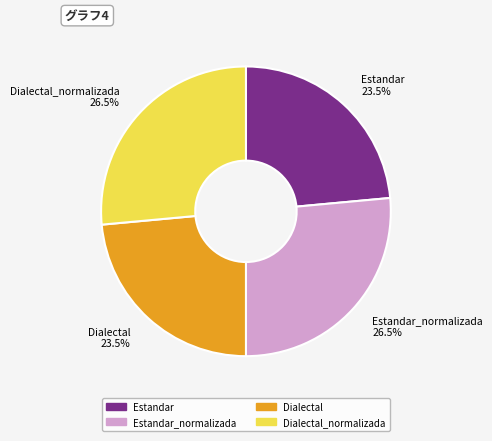

How many slices are in this pie chart?

4